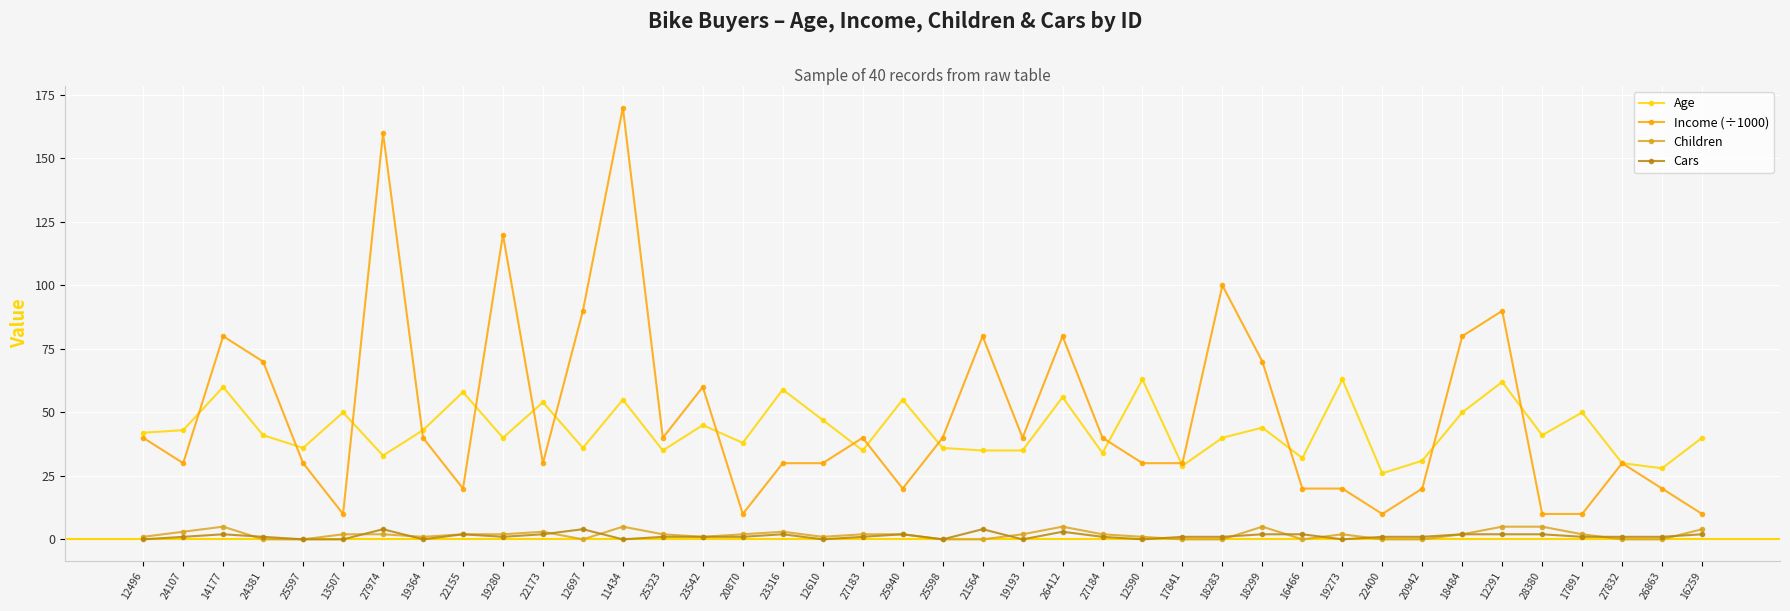

How many categories are shown in the chart?

40